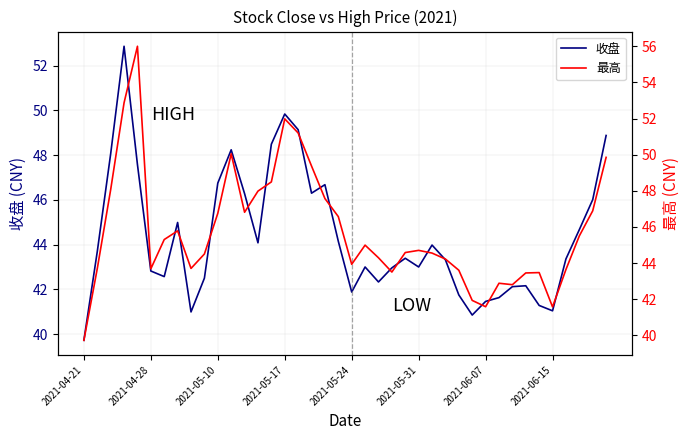

Which series has the widest spread of values?

最高